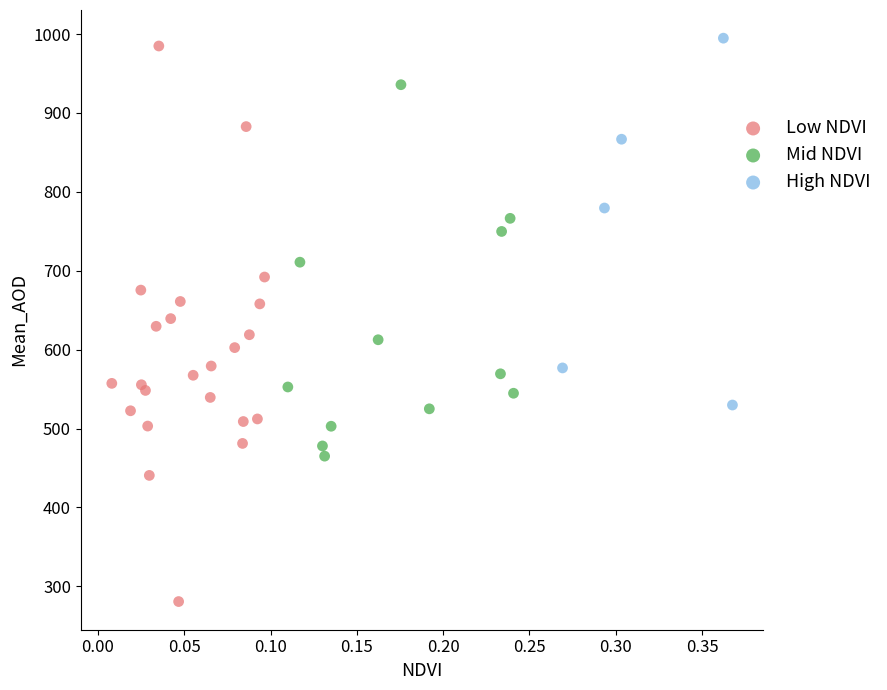

Which series has the largest Y range (max minus min)?

Low NDVI